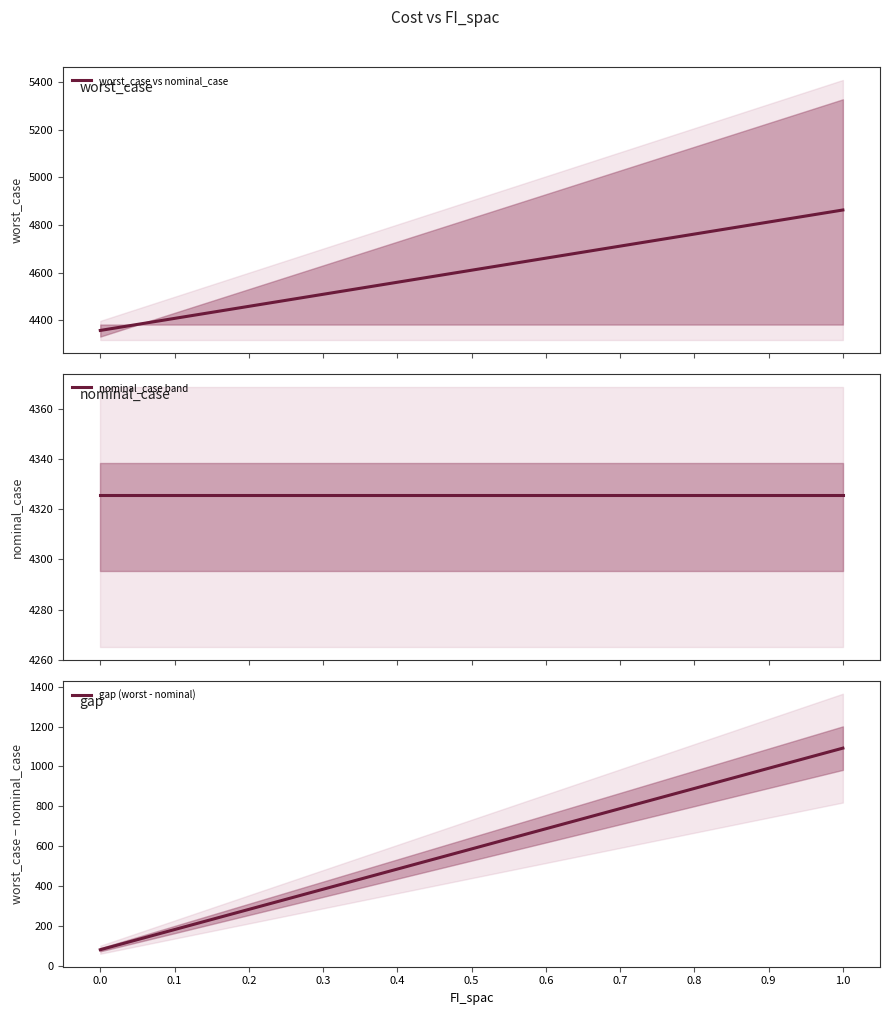

How many values in the worst_case vs nominal_case series are below 4609?

5